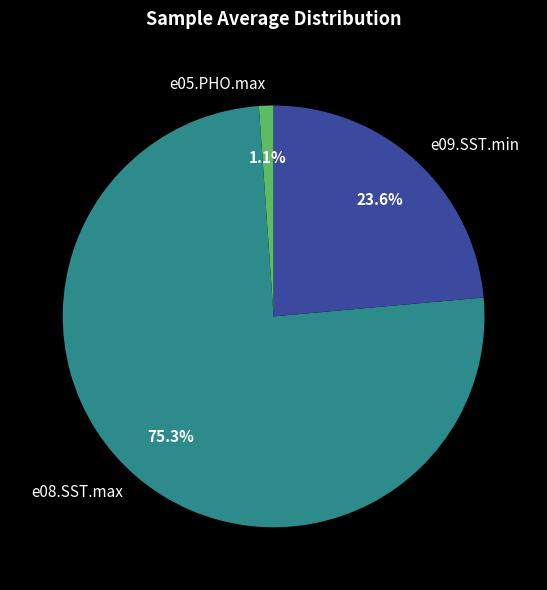

Which category has the biggest portion of the pie?

e08.SST.max